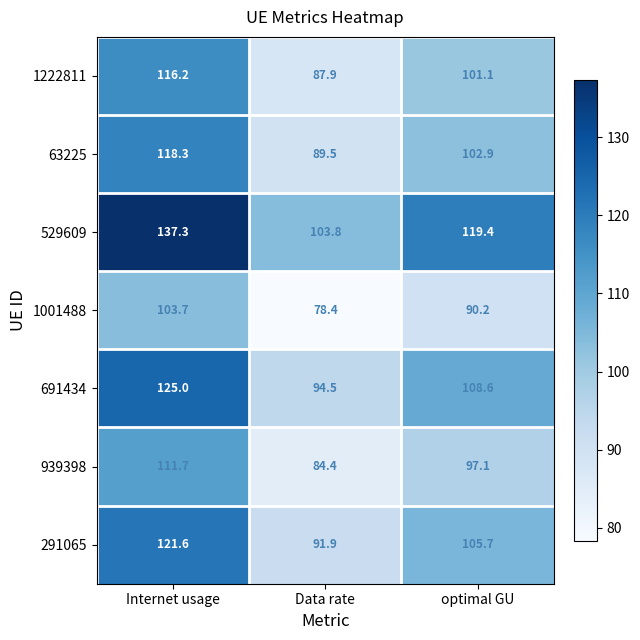

What is the total value across all series at Internet usage?

833.8